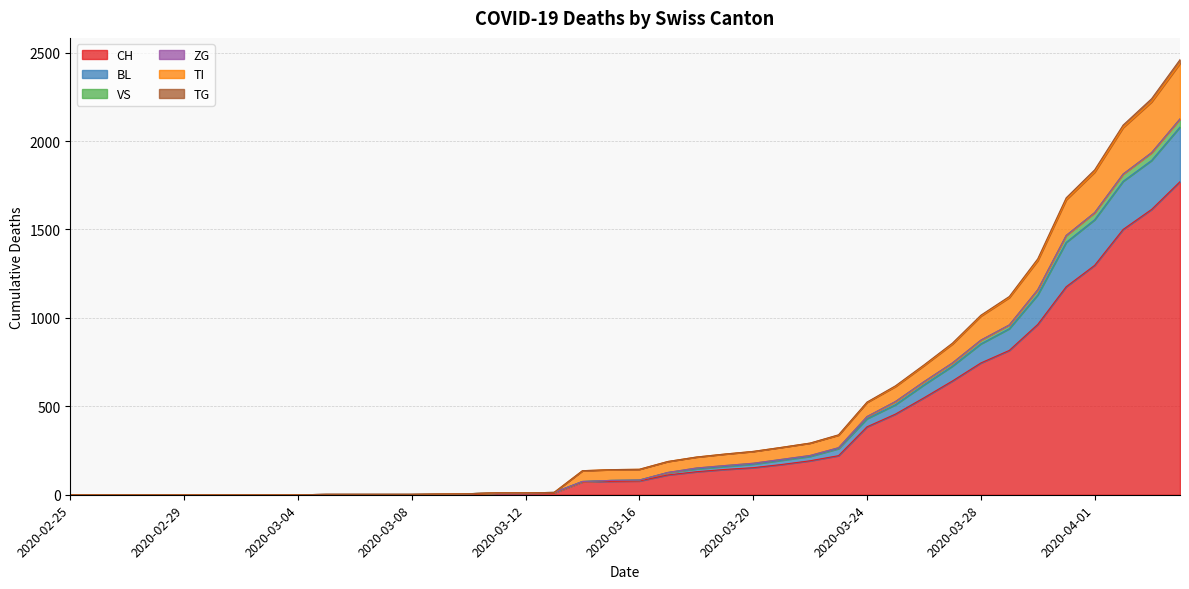

At which category is the sum across all series the highest?

2020-04-04